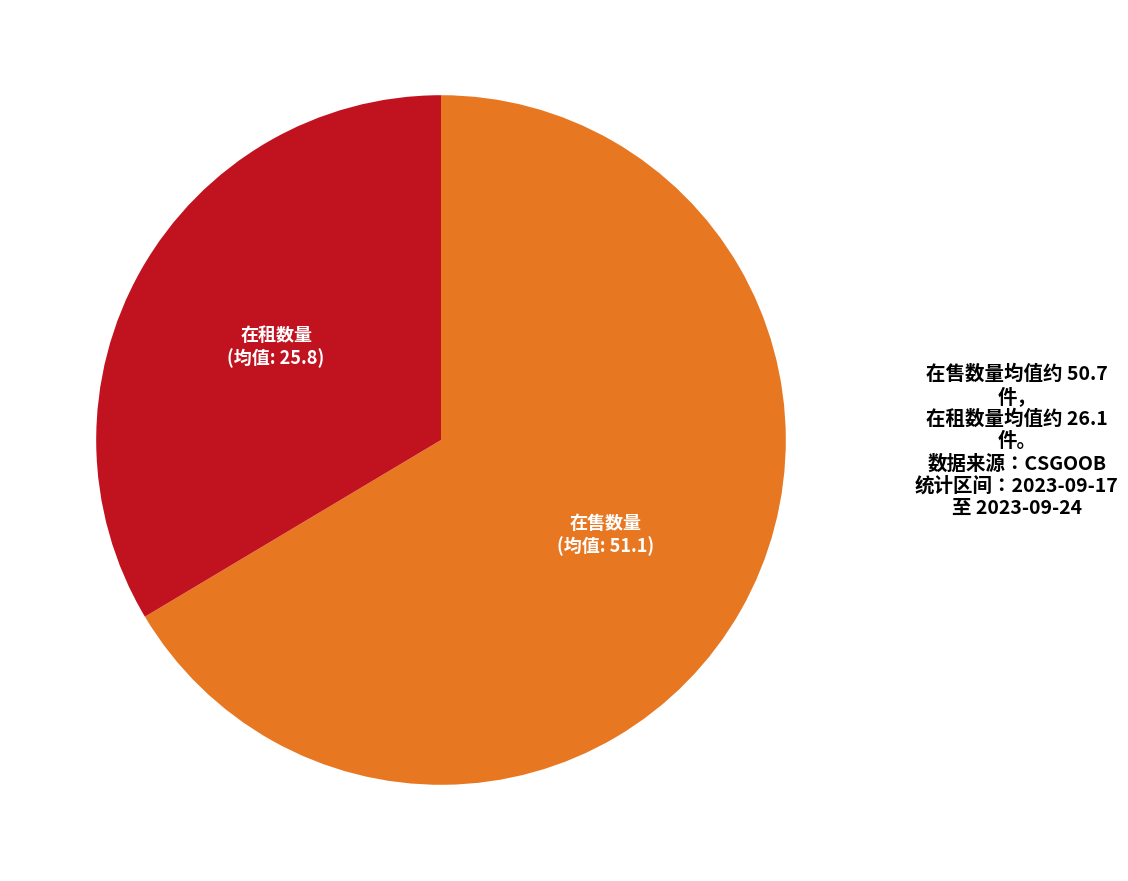

Is the sum of 在租数量 and 在售数量 greater than half?

Yes